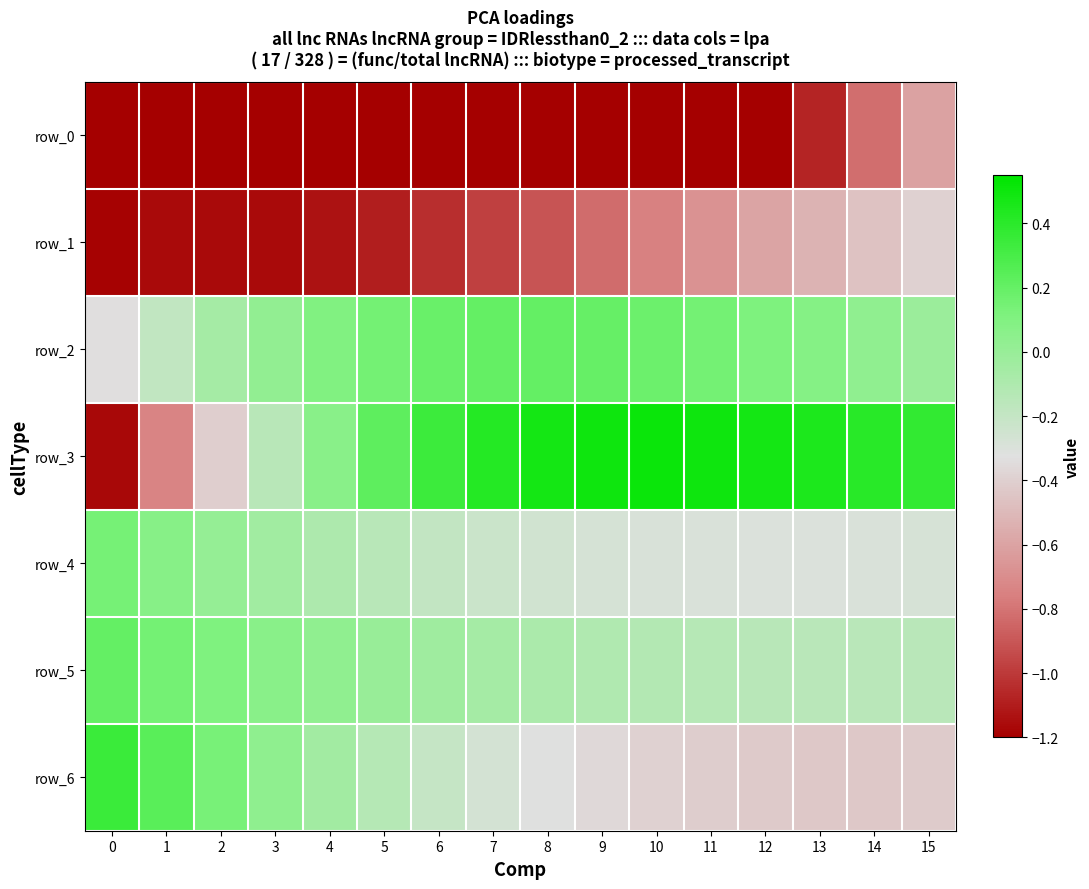

Rank the series at 4 from highest to lowest value.

row_2, row_3, row_5, row_6, row_4, row_1, row_0